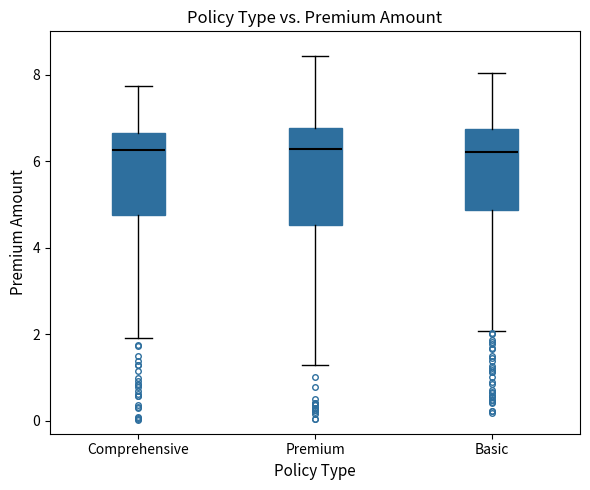

Reading left to right, read every box against the y-axis: the position of its median line, the range the box covers, and the ends of its whiskers. The values are not printed on the chart, so give them approximately, as read against the axis.

Comprehensive: median 6.2, box 4.8 to 6.6, whiskers 2.0 to 7.8
Premium: median 6.2, box 4.6 to 6.8, whiskers 1.2 to 8.4
Basic: median 6.2, box 4.8 to 6.8, whiskers 2.0 to 8.0